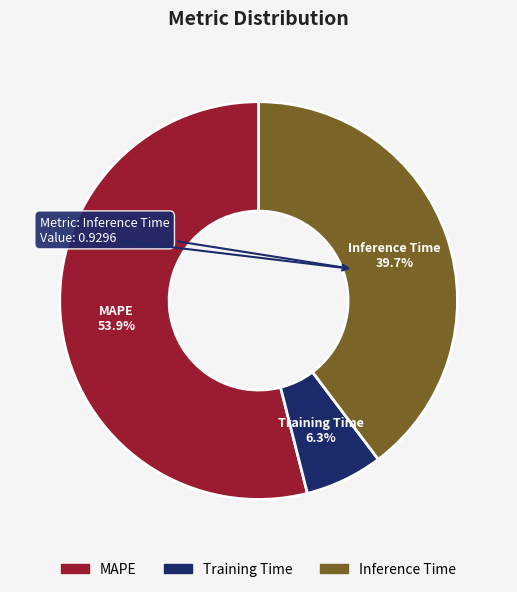

Count the number of slices in the pie.

3